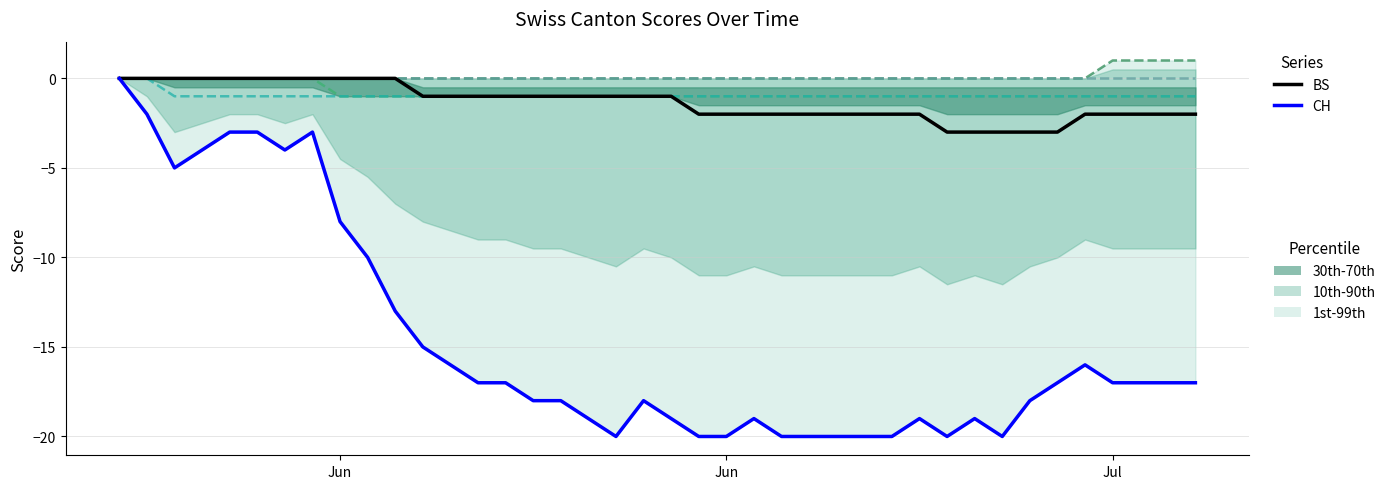

What is the total value across all series at 37?

-20